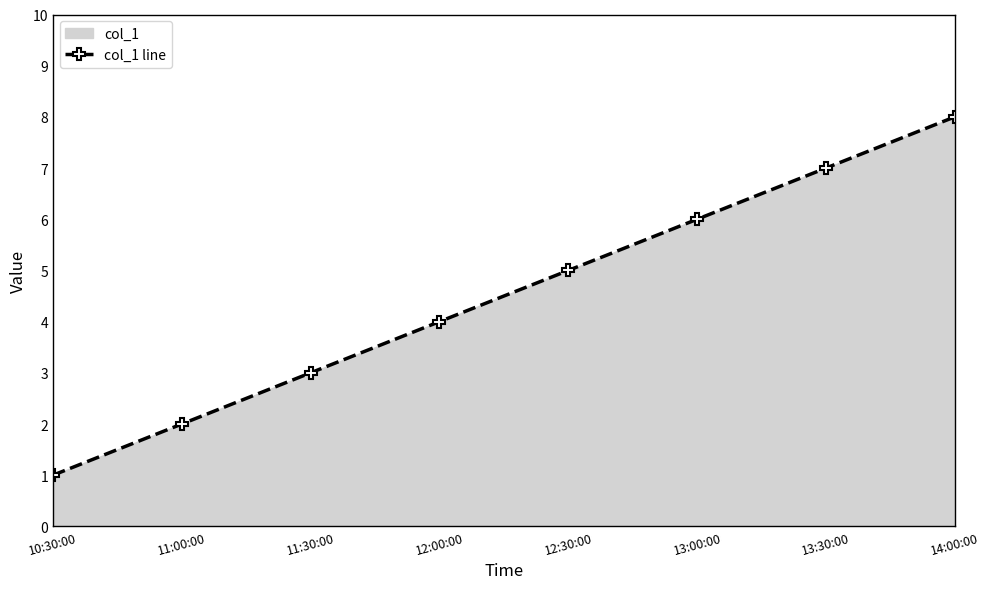

What is the sum of the values at 13:30:00 and 12:00:00?

11